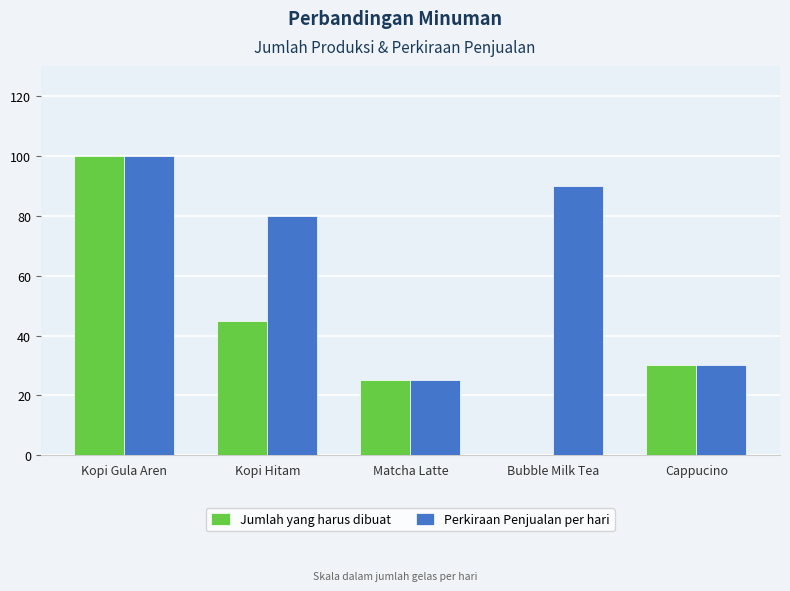

At which label does Perkiraan Penjualan per hari first exceed 80?

Kopi Gula Aren